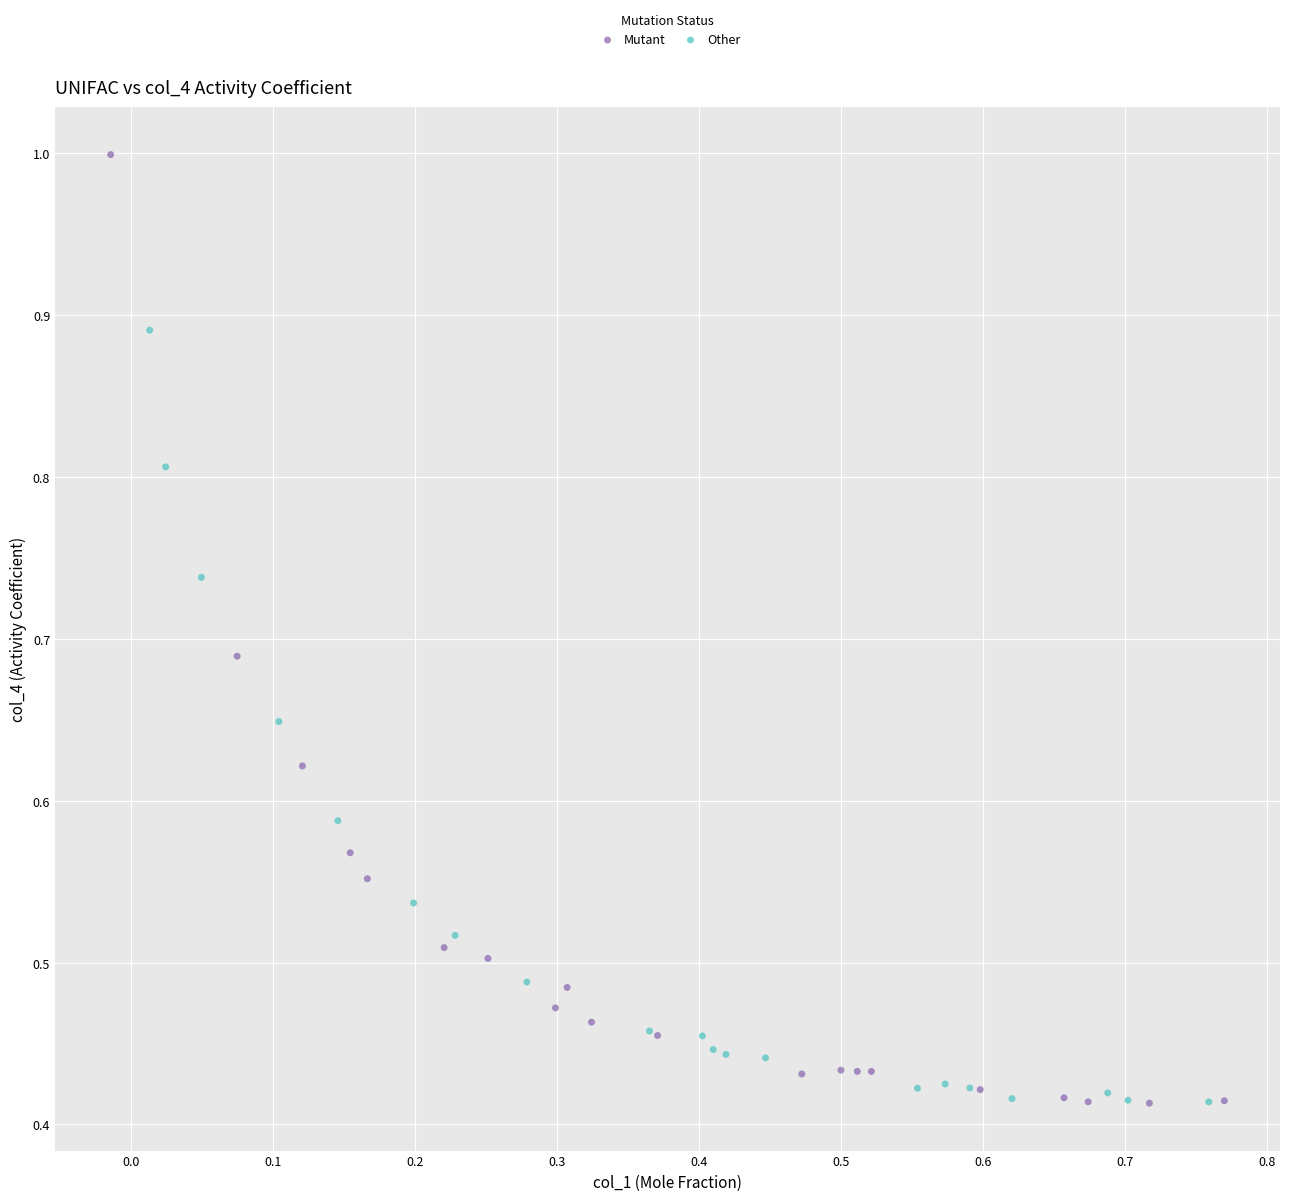

Which series has the widest spread of Y values?

Mutant